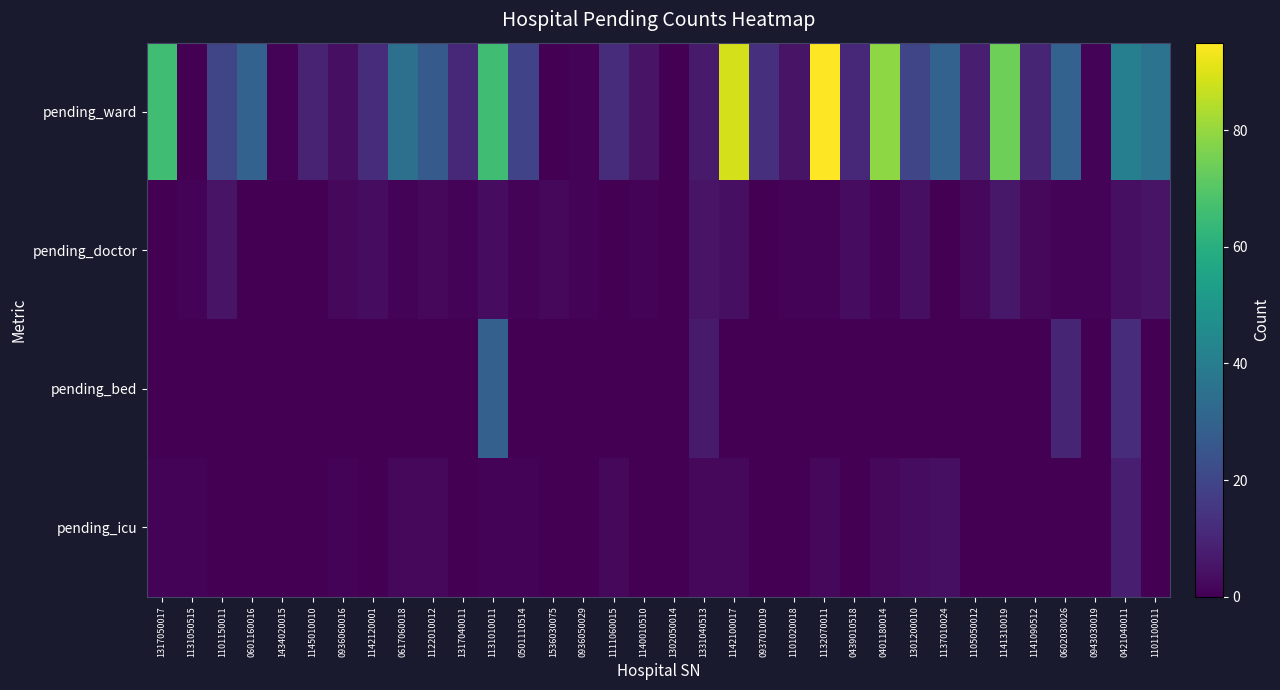

Rank the series by their maximum value, from lowest to highest.

pending_doctor, pending_icu, pending_bed, pending_ward